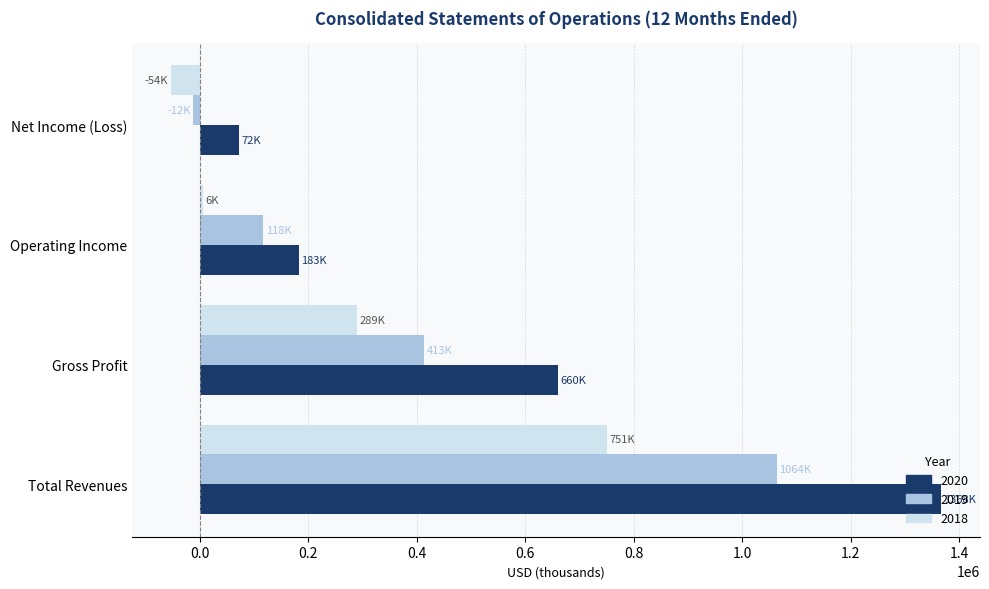

Which series has the largest range (max minus min)?

2020